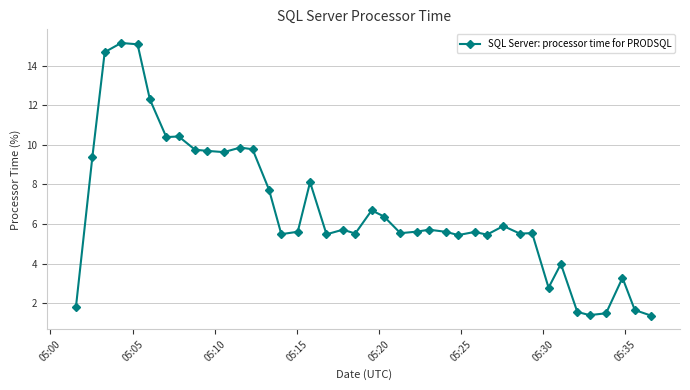

True or false: there are more than 0 points higher than both neighbors.

True